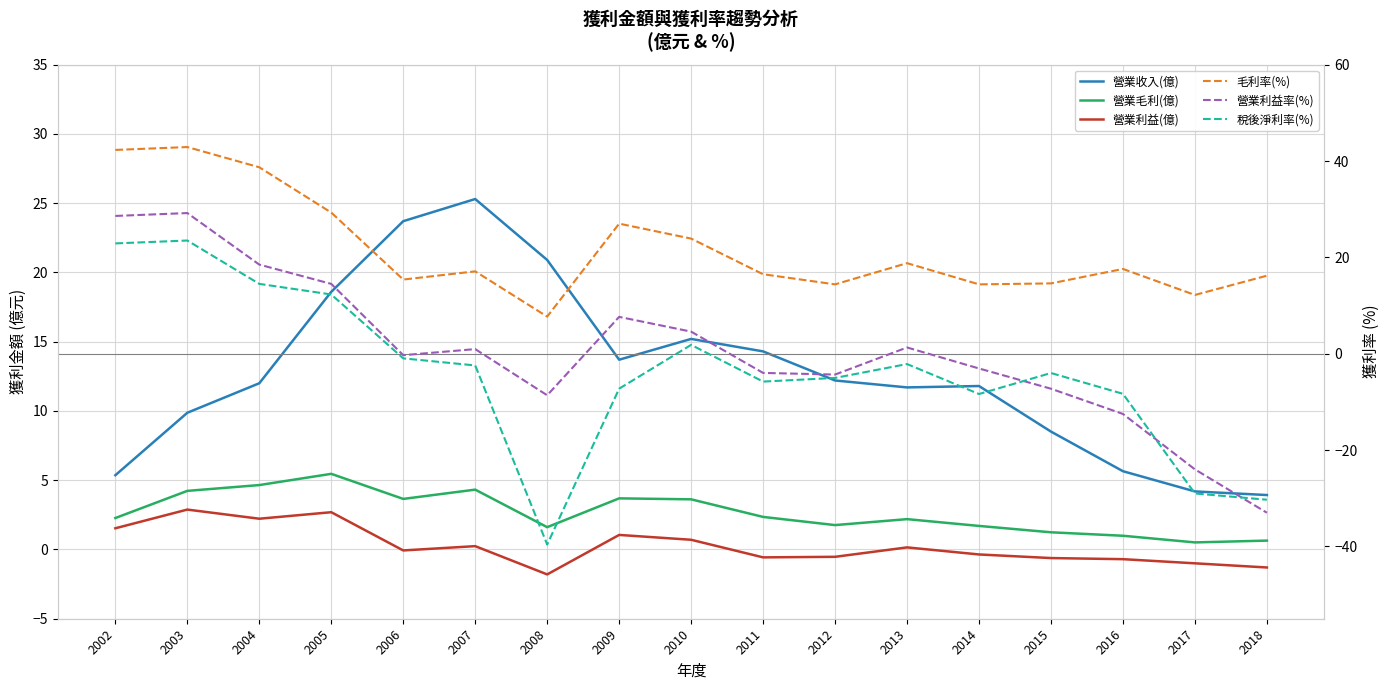

How many values in 稅後淨利率(%) are above zero?

5